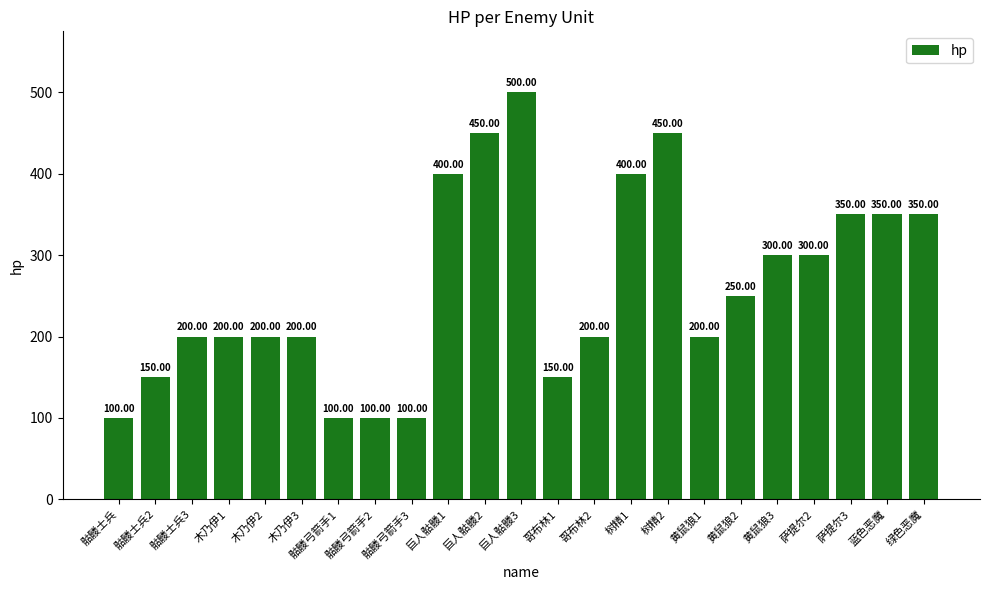

What is the label of the 19th bar from the left?

黄鼠狼3